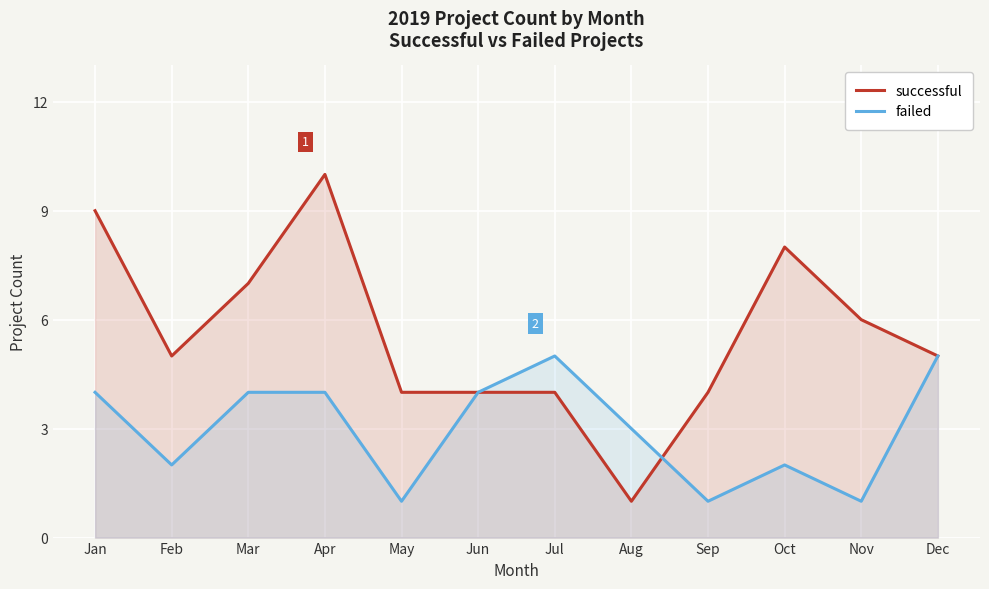

Reading right to left, what are all the values shown in this chart?

successful: Dec=5	Nov=6	Oct=8	Sep=4	Aug=1	Jul=4	Jun=4	May=4	Apr=10	Mar=7	Feb=5	Jan=9
failed: Dec=5	Nov=1	Oct=2	Sep=1	Aug=3	Jul=5	Jun=4	May=1	Apr=4	Mar=4	Feb=2	Jan=4